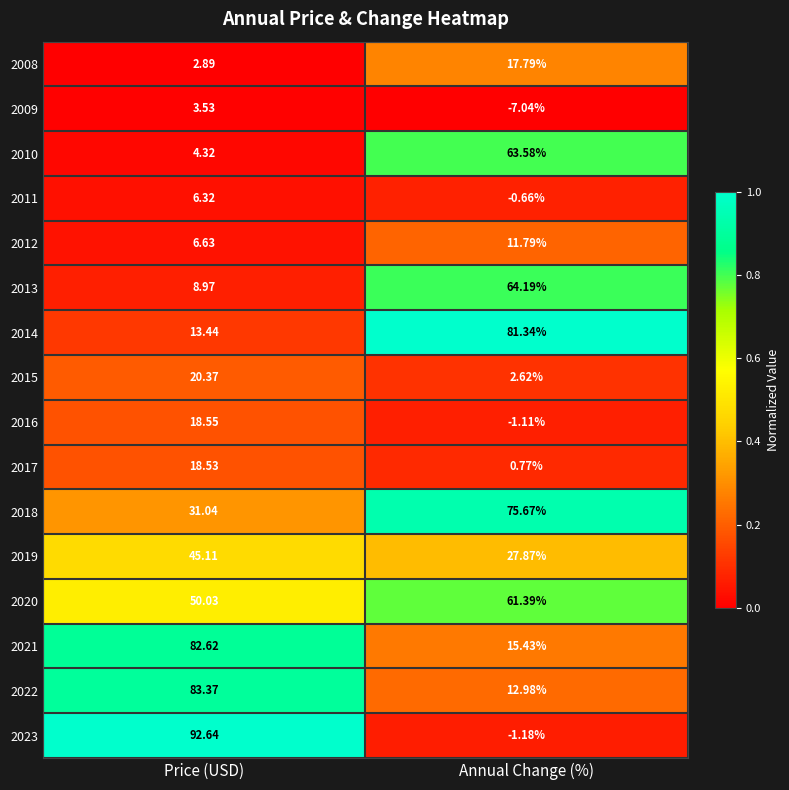

At how many categories does at least one series exceed 0?

2